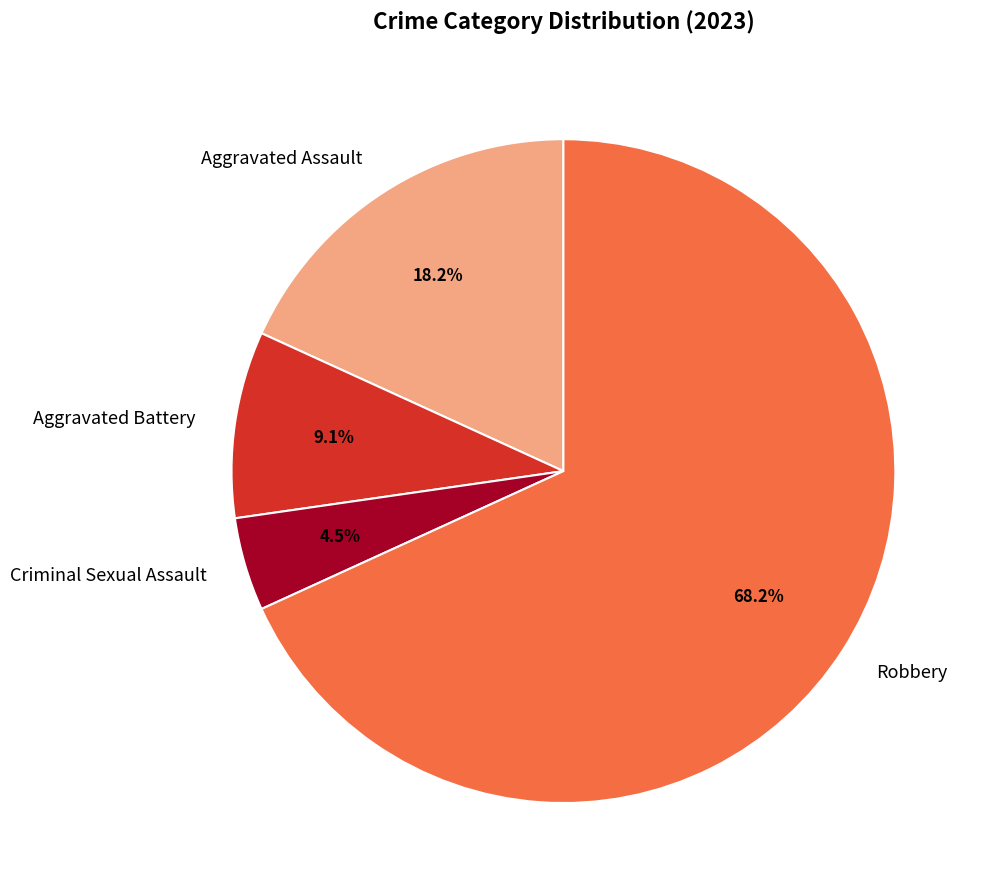

Is Criminal Sexual Assault the majority of the pie?

No